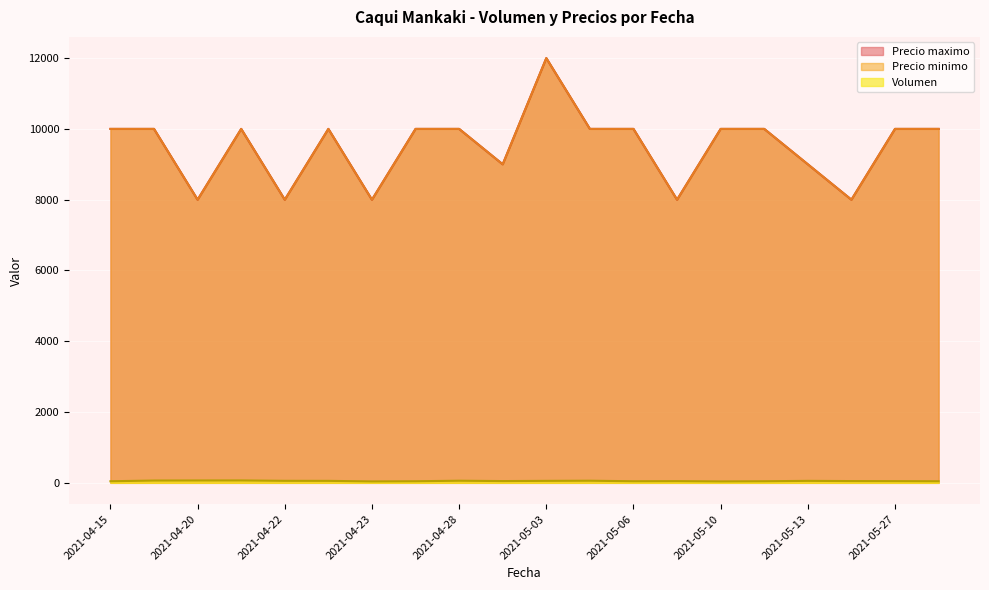

Reading right to left, transcribe all the data shown in this chart.

Volumen: 45	48	50	56	45	40	48	45	60	56	50	60	45	40	56	57	68	67	65	45
Precio minimo: 10000	10000	8000	9000	10000	10000	8000	10000	10000	12000	9000	10000	10000	8000	10000	8000	10000	8000	10000	10000
Precio maximo: 10000	10000	8000	9000	10000	10000	8000	10000	10000	12000	9000	10000	10000	8000	10000	8000	10000	8000	10000	10000